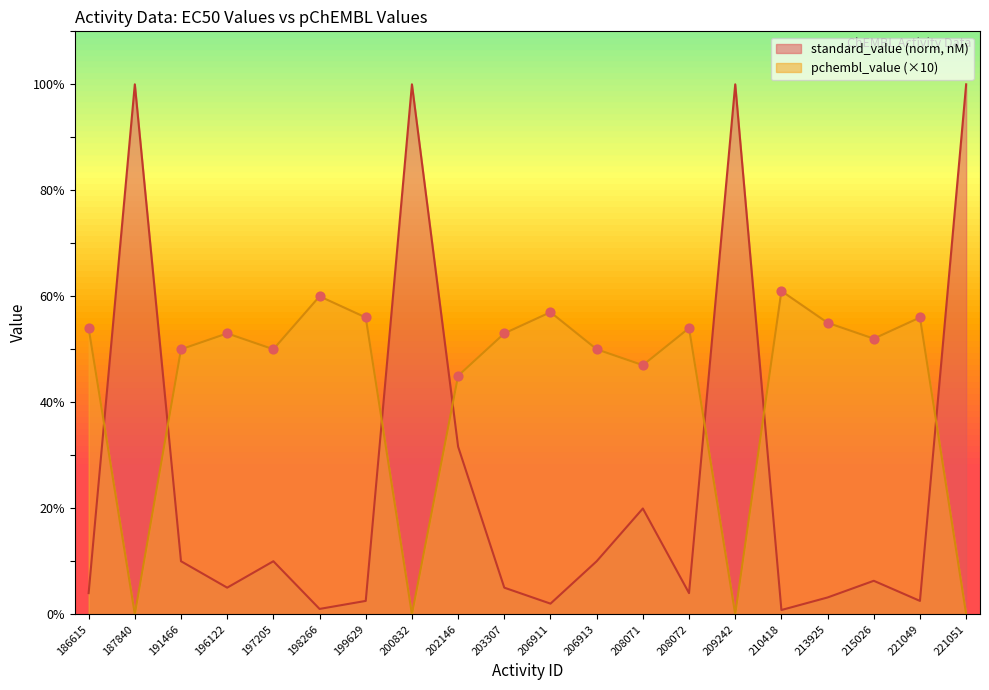

What is the total value across all series at 196122?

58.0